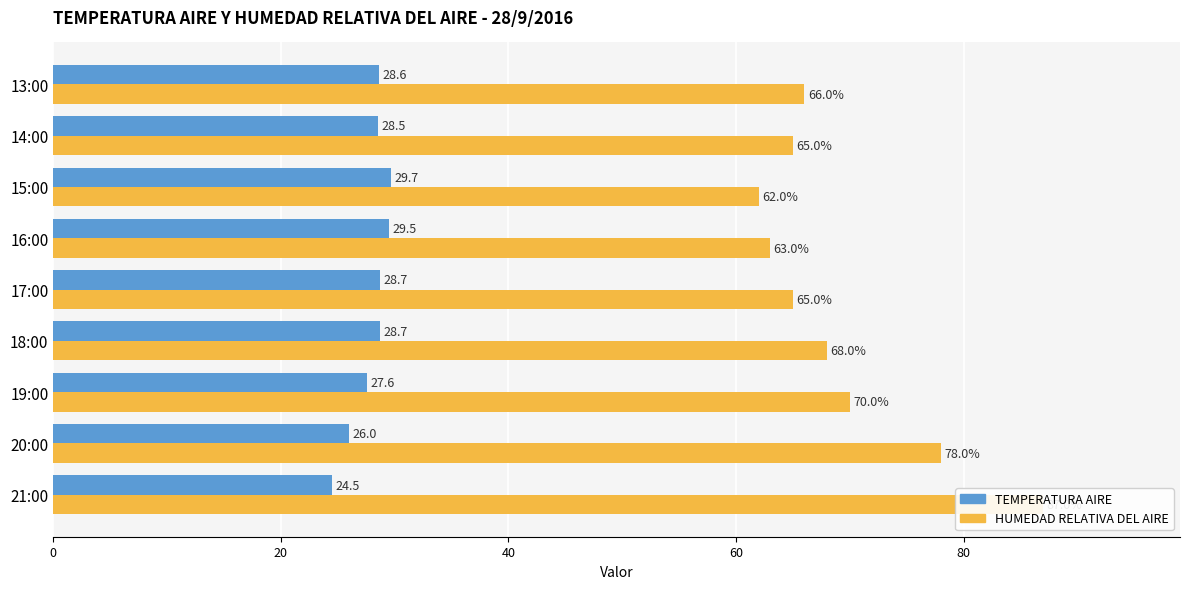

True or false: TEMPERATURA AIRE has a value of 44.4 at 17:00.

False